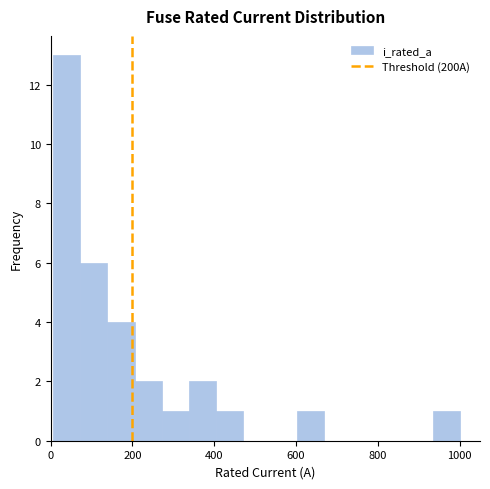

Around what value on the x-axis is the tallest bar? Give the approximate position of its centre, as read against the axis.

40